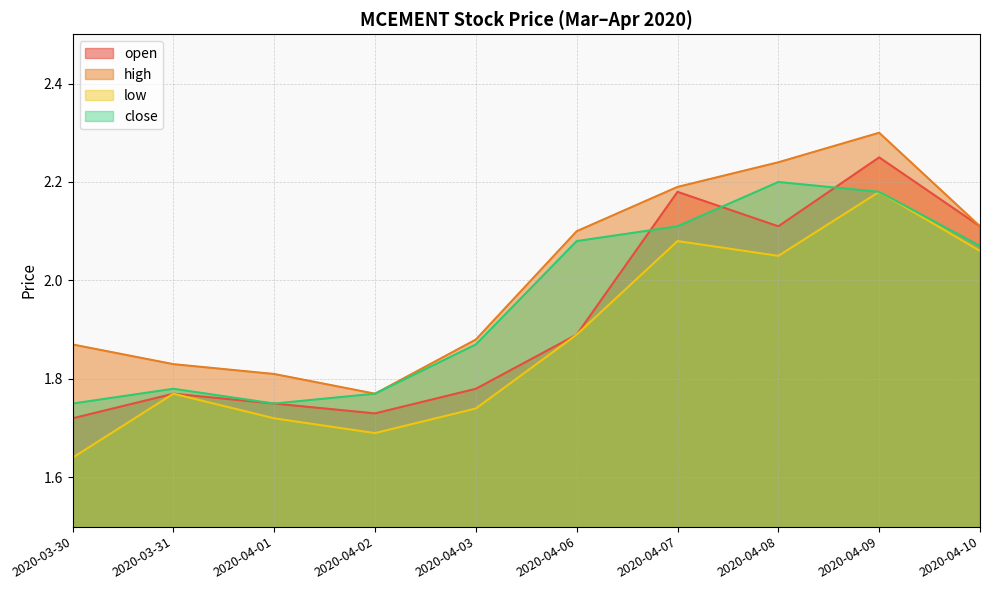

True or false: low has a value of 3.3 at 2020-04-08.

False